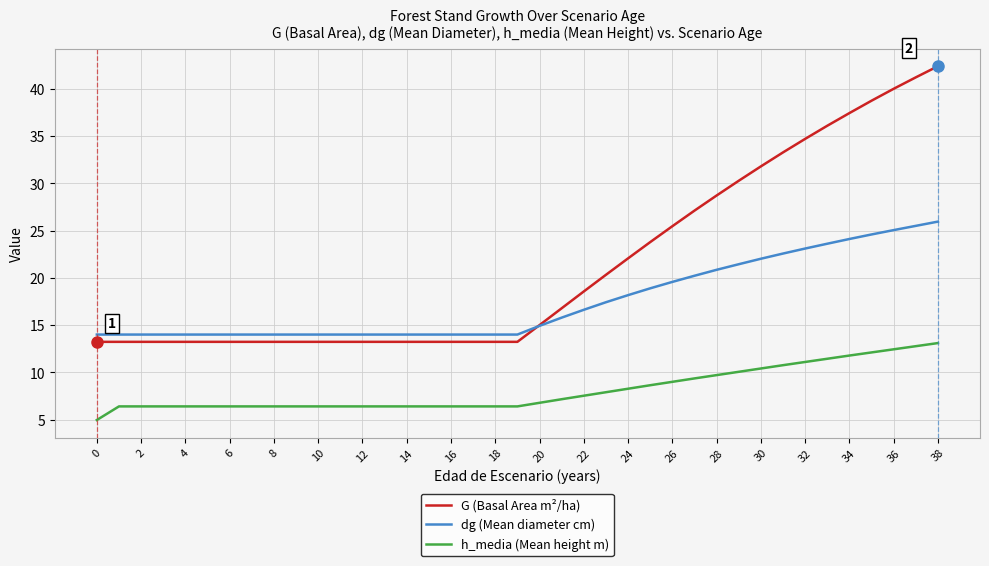

True or false: G (Basal Area m²/ha) and h_media (Mean height m) intersect in this chart.

False